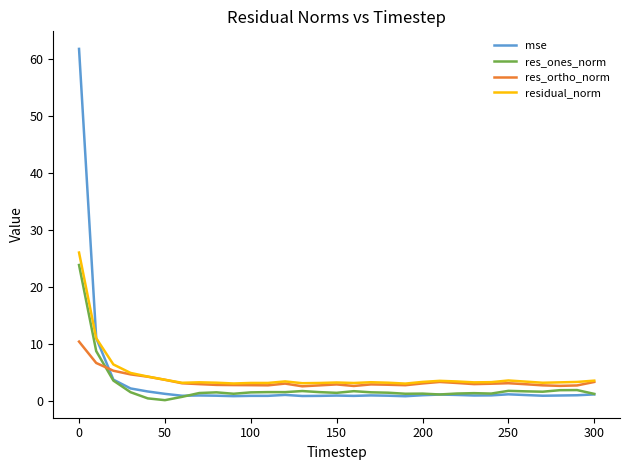

Which series has the widest spread of values?

mse